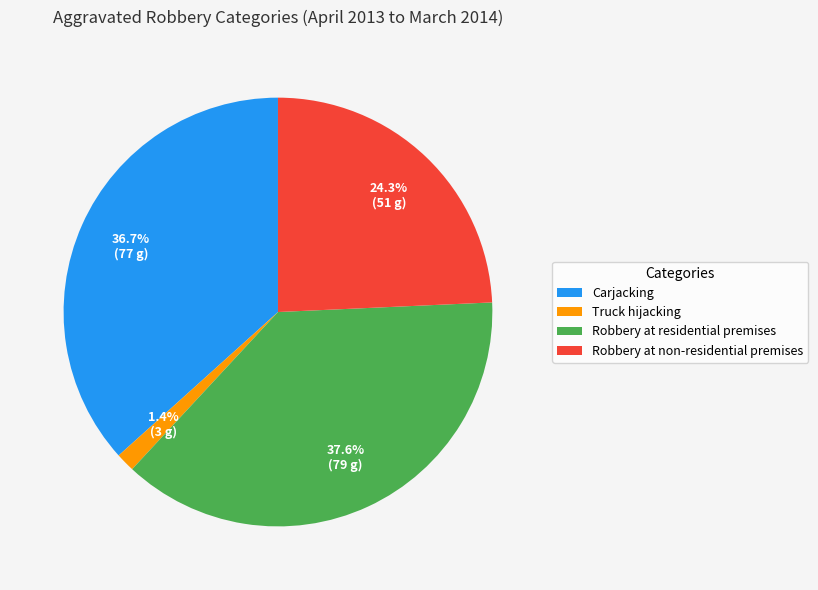

Approximately how many times larger is the value at Carjacking compared to Robbery at residential premises?

1.0